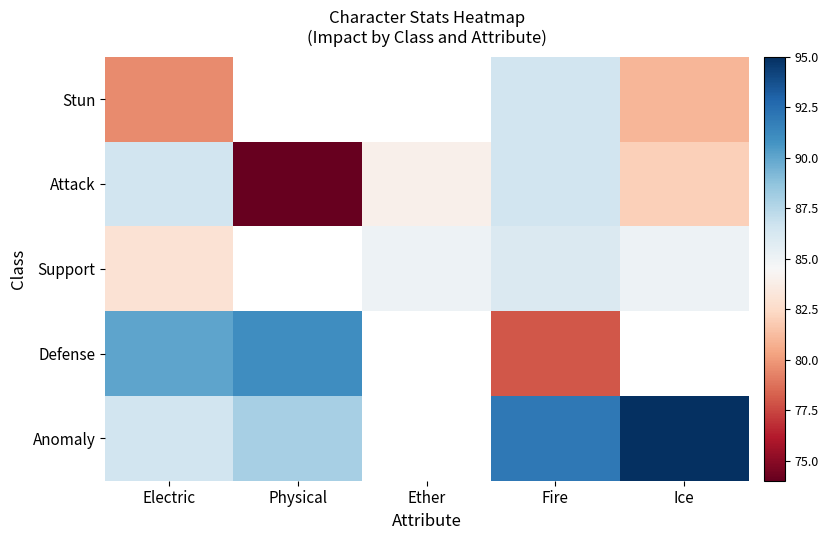

What is the spread (max minus min) of values at Ice?

14.0